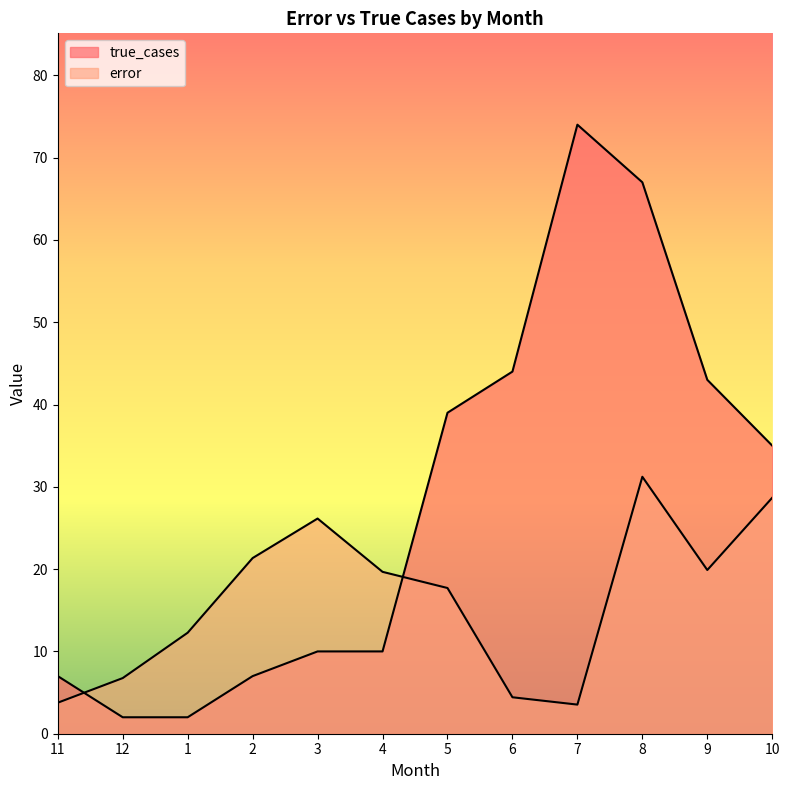

How many lines are shown in the chart?

2